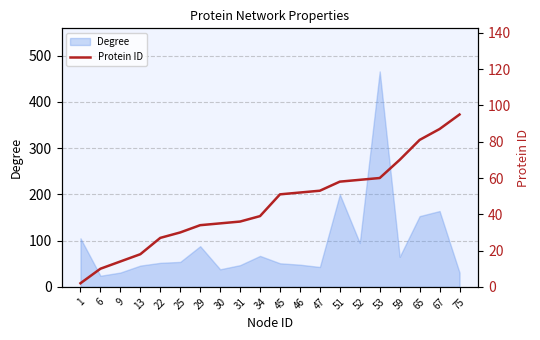

What is the difference between the maximum and second lowest values?

85